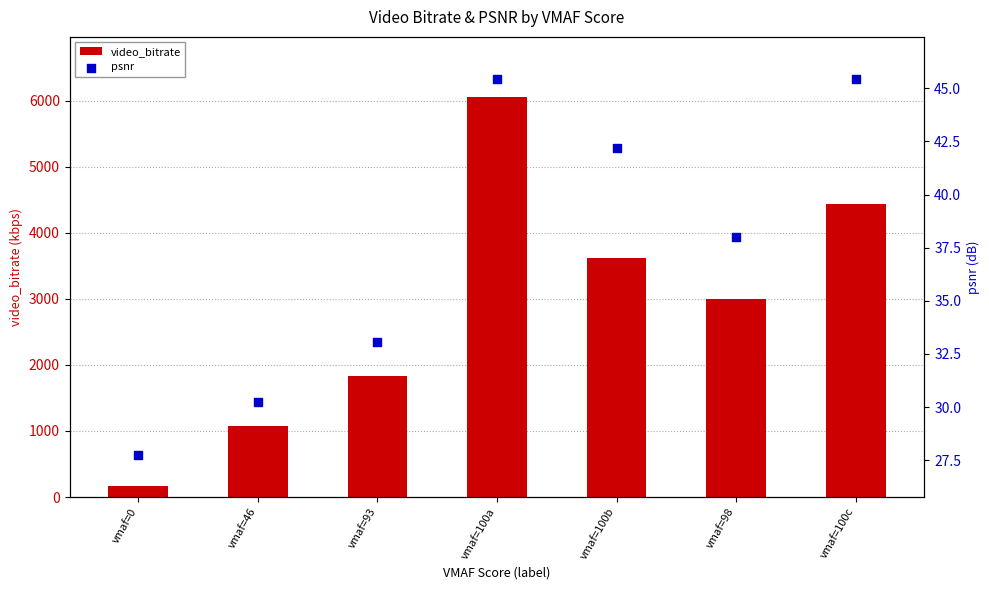

What are all the series names shown in the legend?

video_bitrate, psnr